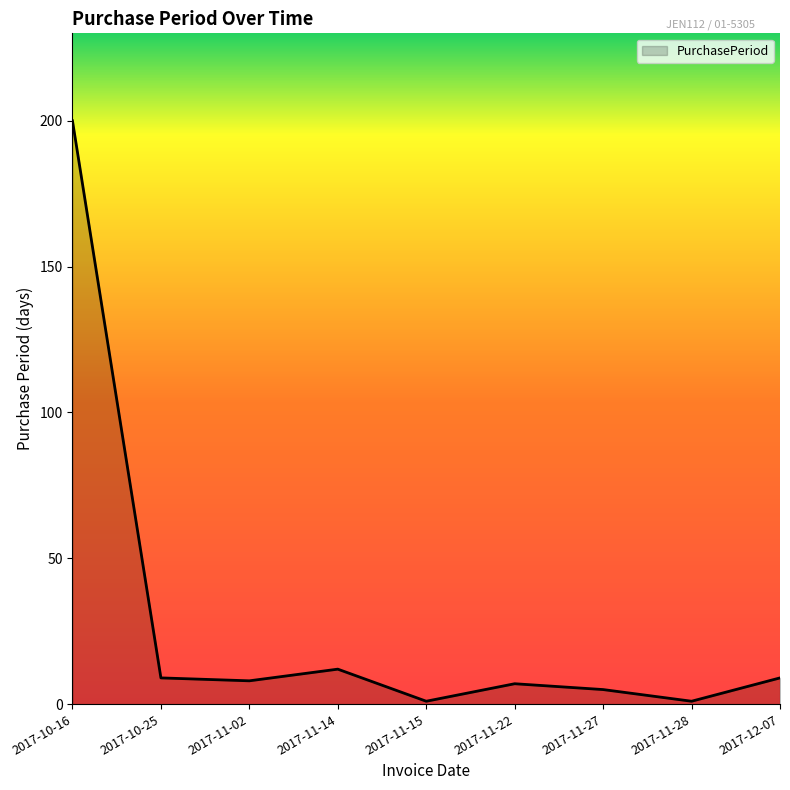

How many lines are shown in the chart?

1